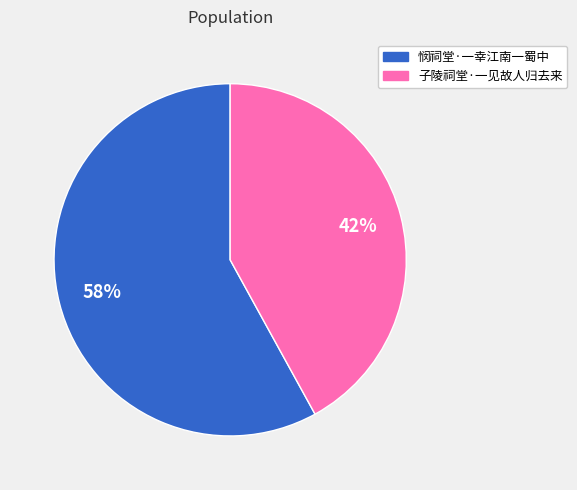

Combined, do 子陵祠堂·一见故人归去来 and 悯祠堂·一幸江南一蜀中 account for over 50%?

Yes